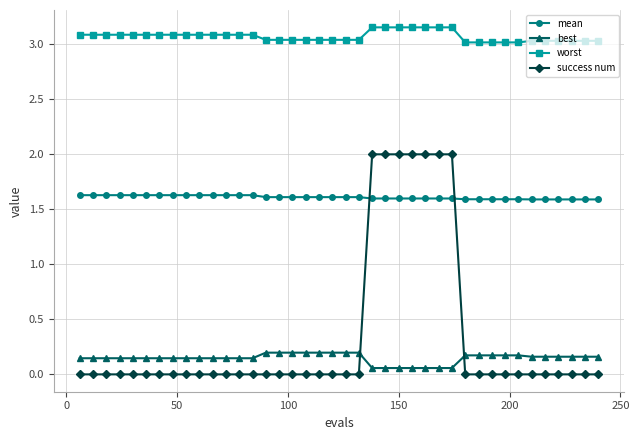

Which series has the widest spread of values?

success num